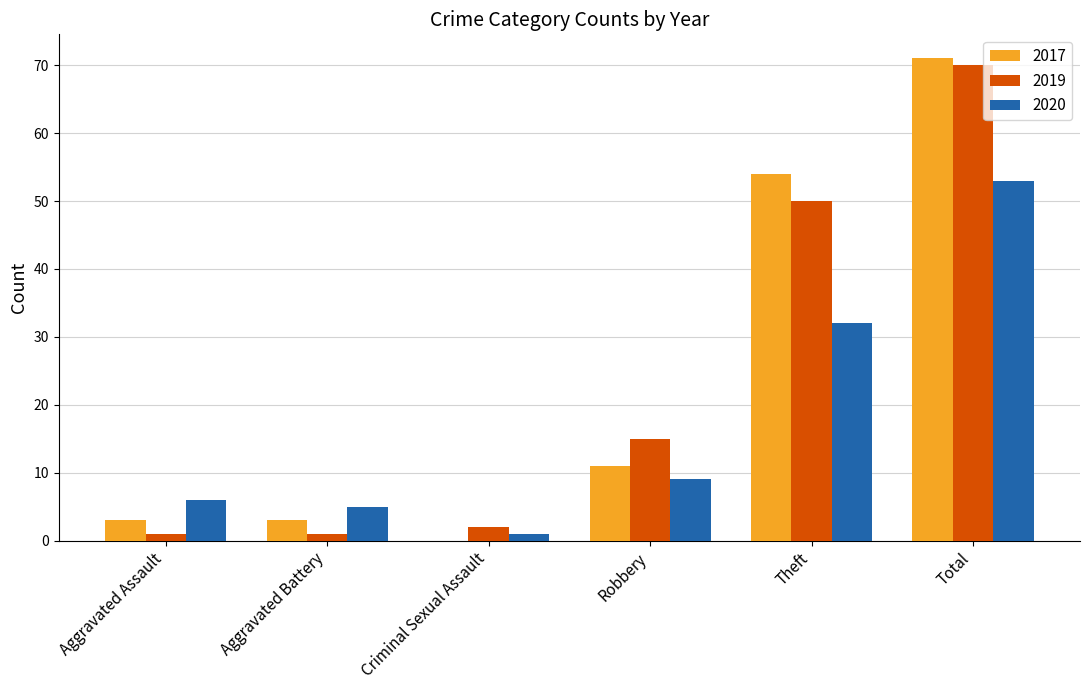

At which label is 2019 closest to 35?

Theft